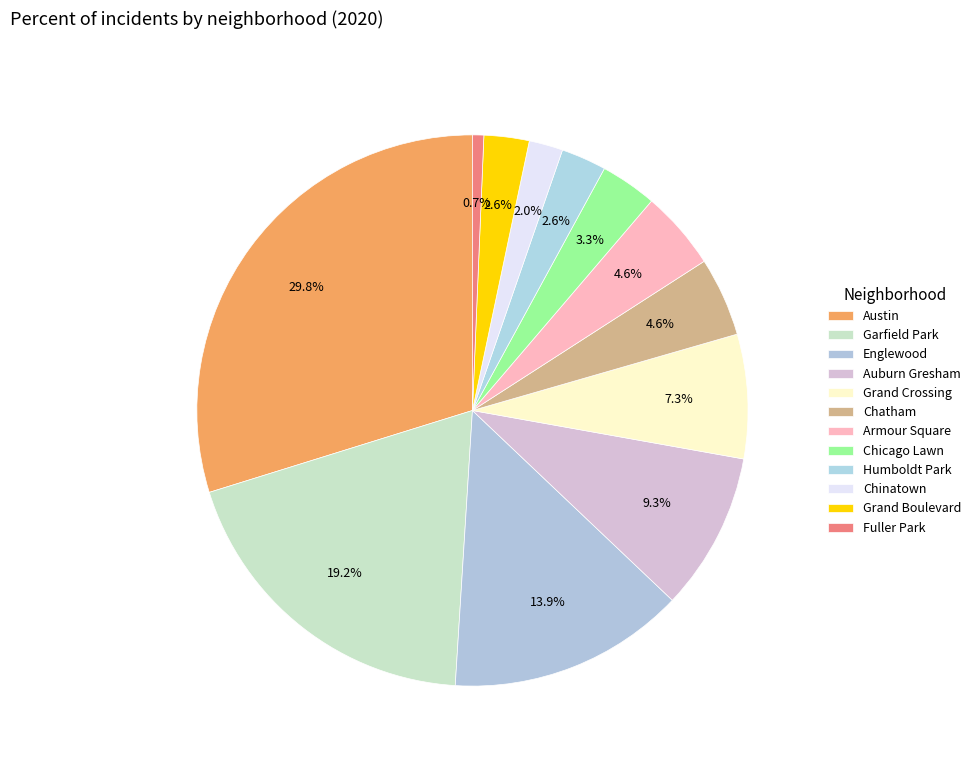

Combined, do Englewood and Chinatown account for over 50%?

No